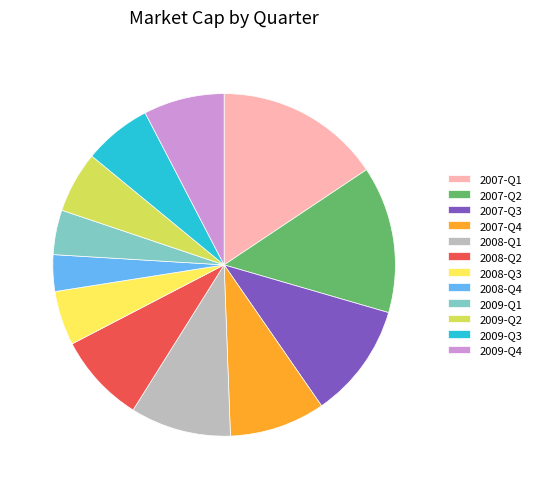

The 2007-Q2 slice represents 14% of the pie. True or false?

True